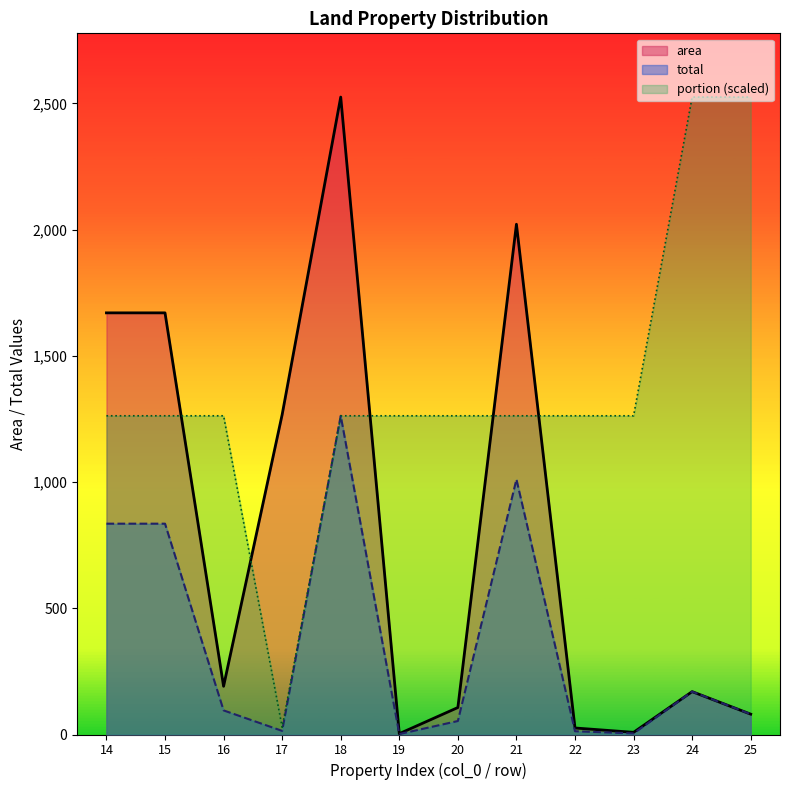

Which series has the largest range (max minus min)?

area